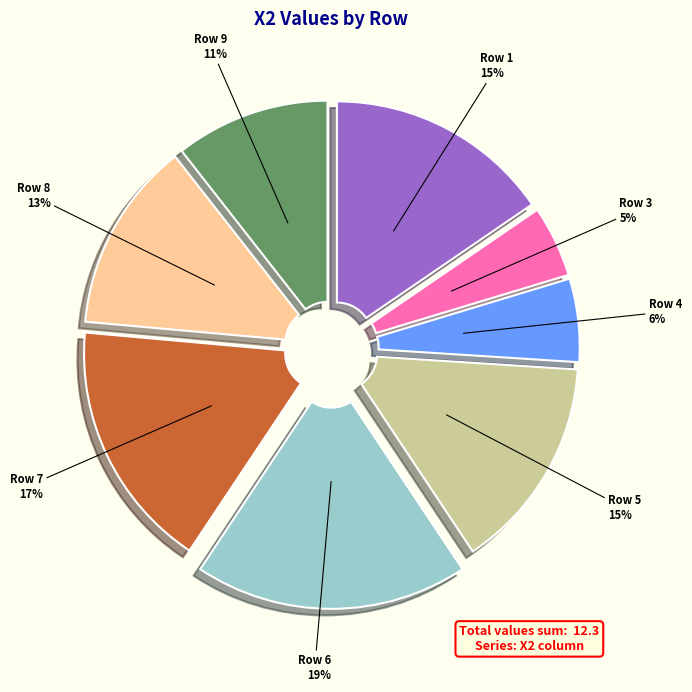

How many segments does this pie chart have?

8